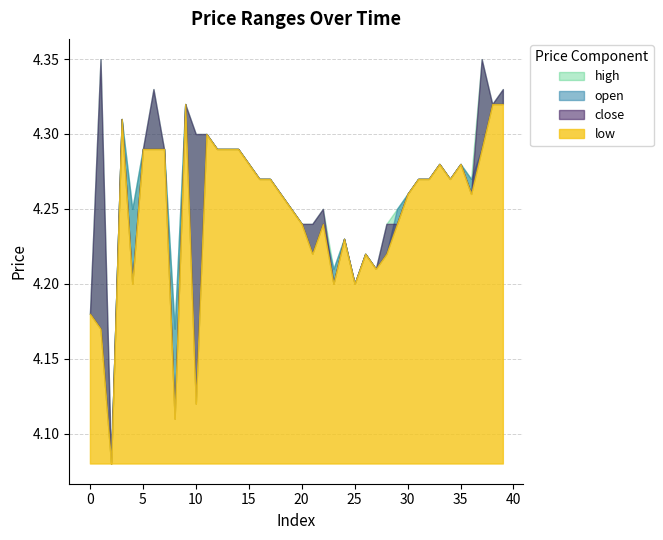

True or false: open and low intersect in this chart.

False